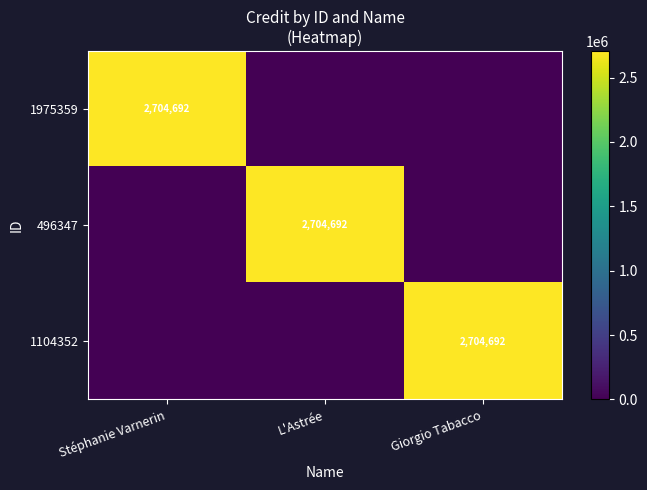

The 1104352 series shows 2704692 at Giorgio Tabacco. True or false?

True